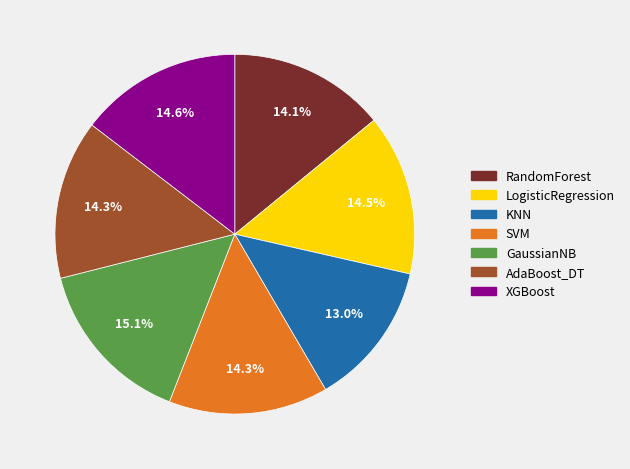

What is the smallest slice in the pie chart?

KNN